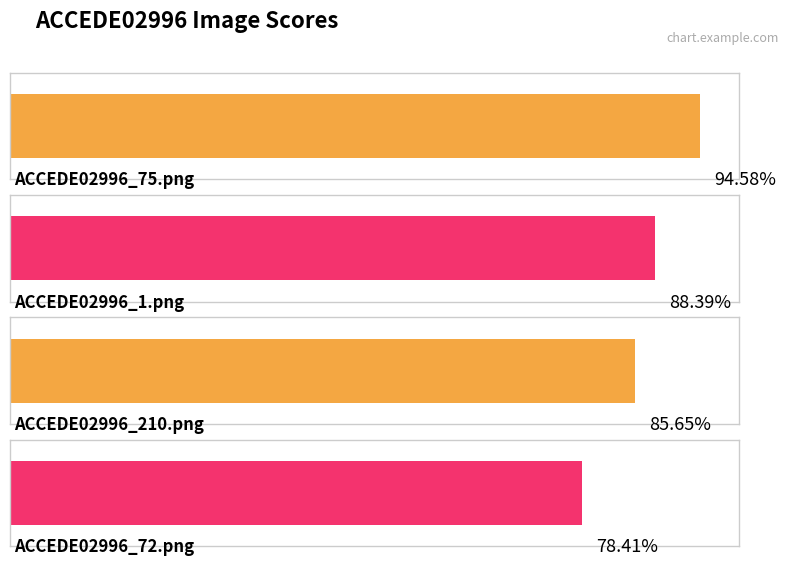

List the labels in order of value, smallest first.

ACCEDE02996_72.png, ACCEDE02996_210.png, ACCEDE02996_1.png, ACCEDE02996_75.png